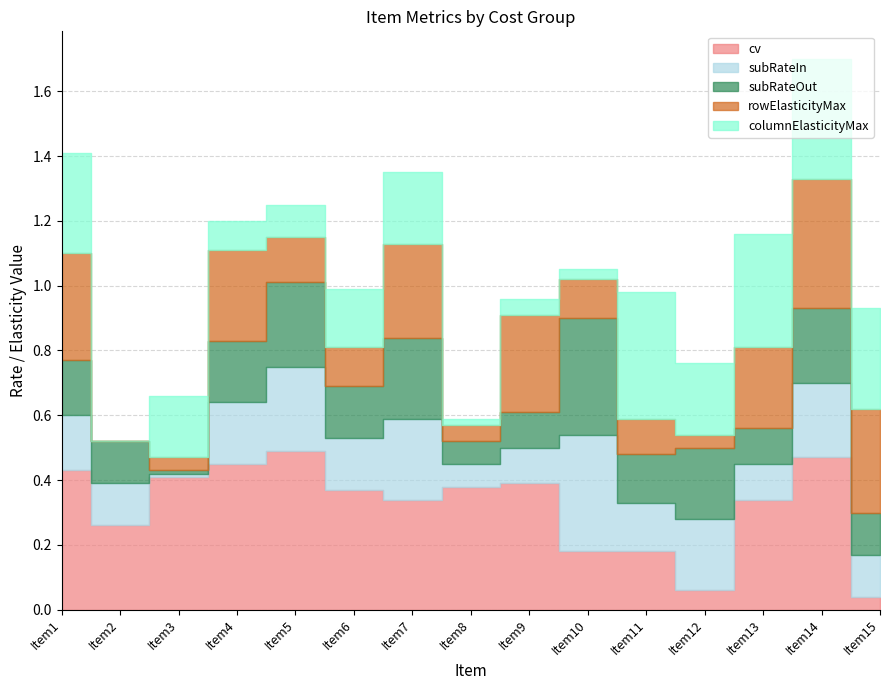

What are all the series names shown in the legend?

cv, subRateIn, subRateOut, rowElasticityMax, columnElasticityMax